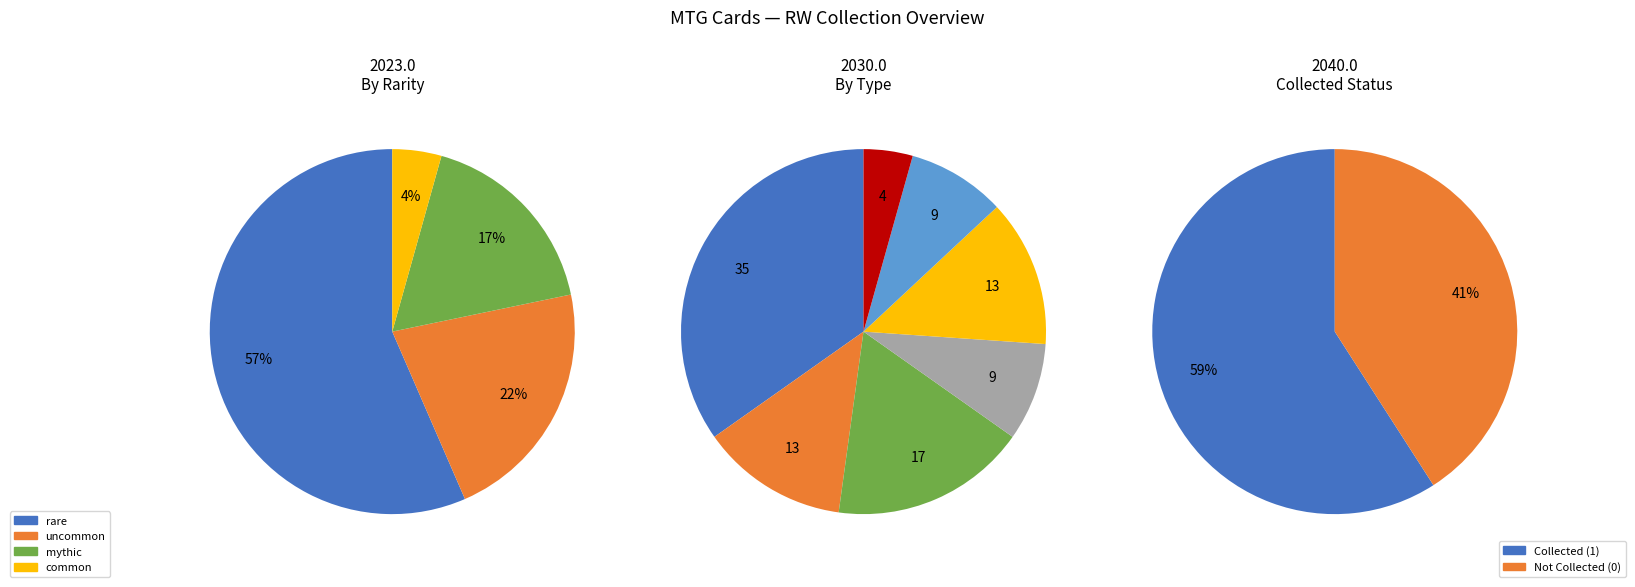

Which slice is the largest?

rare